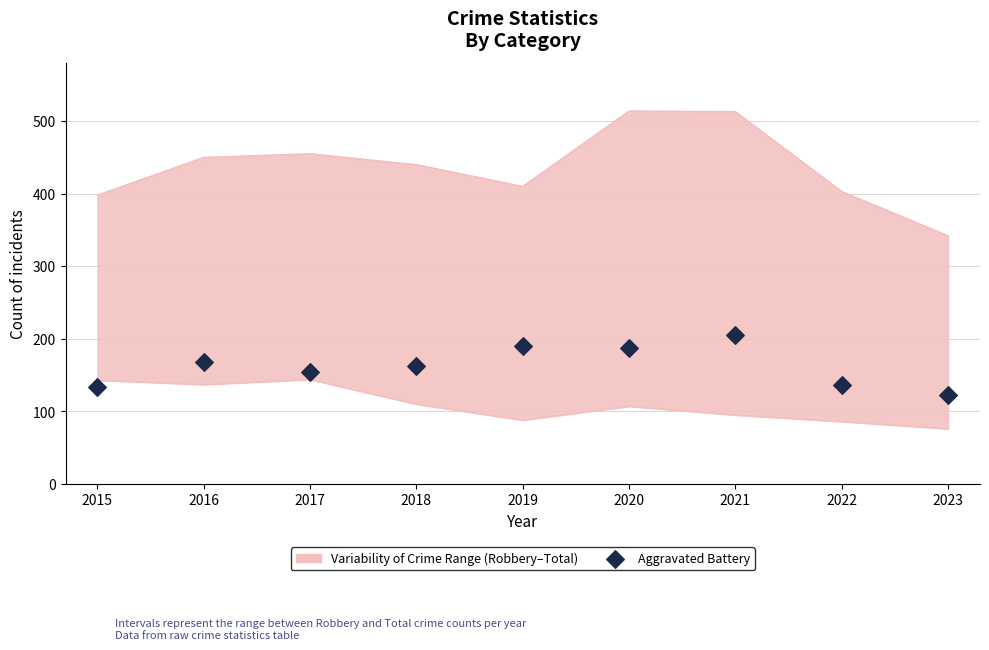

Which has a higher value, 2020 or 2016?

2020